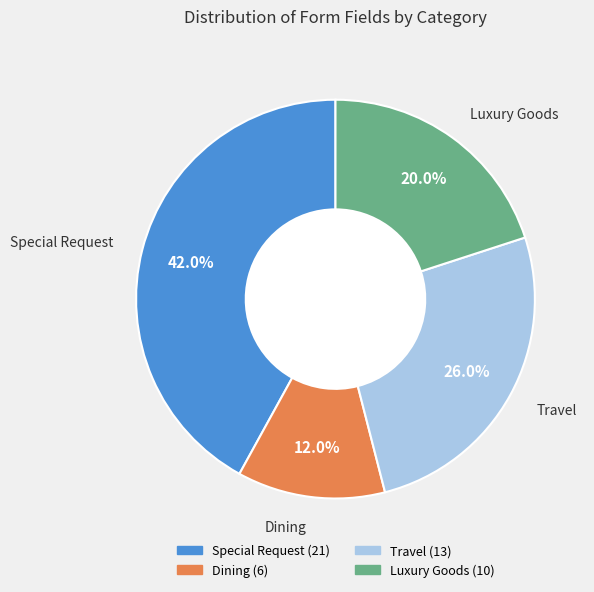

Which slice is the largest?

Special Request